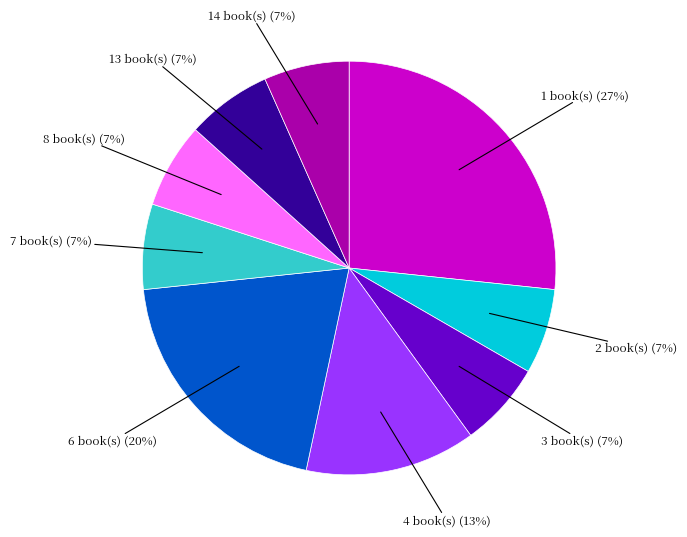

Does any single category account for the majority?

No